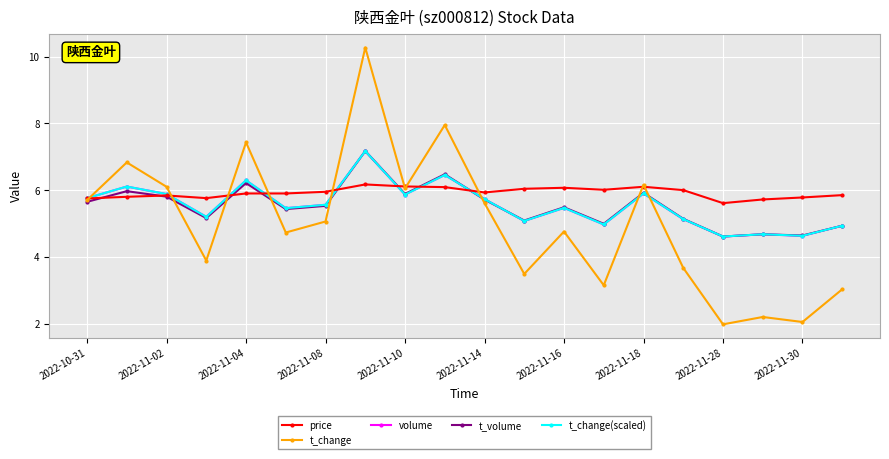

What is the minimum value for t_change(scaled)?

4.6